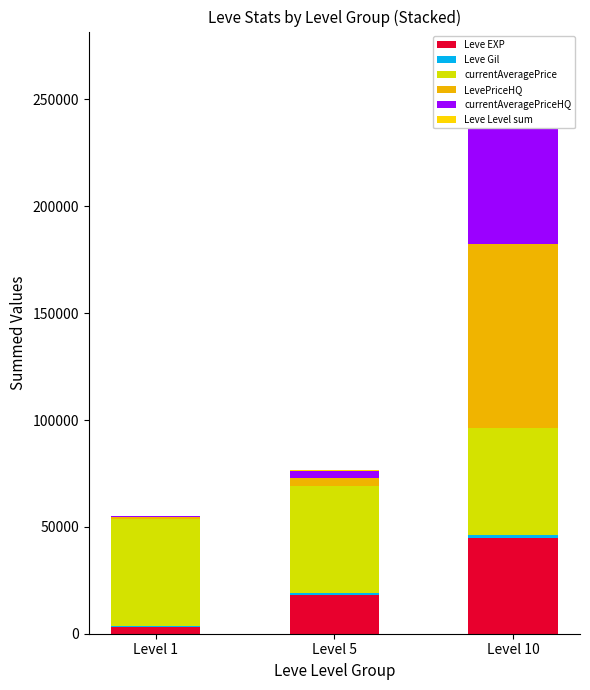

Reading left to right, transcribe all the data shown in this chart.

Leve EXP: 3061	18050	44850
Leve Gil: 678	896	1455
currentAveragePrice: 50000	50000	50000
LevePriceHQ: 688	3712	86006
currentAveragePriceHQ: 688	3712	86006
Leve Level sum: 6	30	60